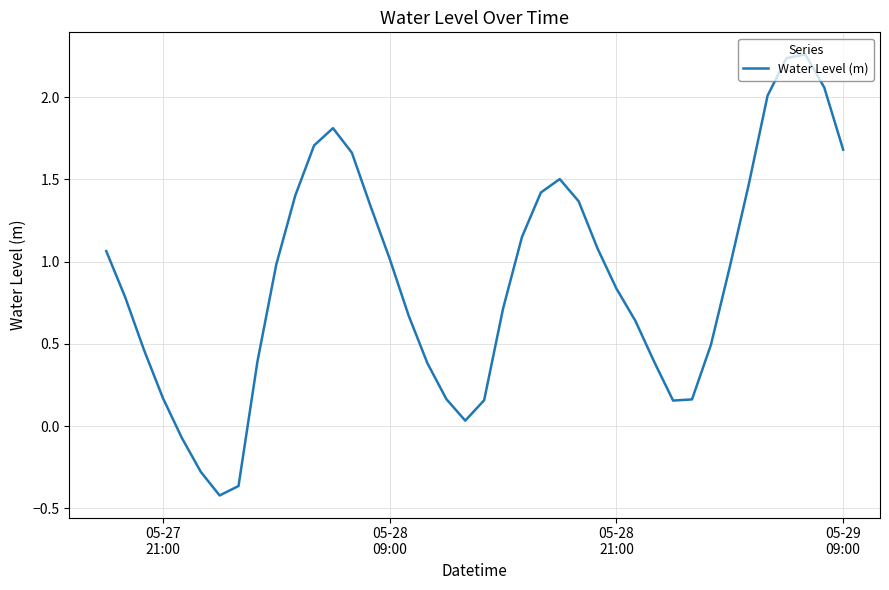

What is the difference between the maximum and minimum values?

2.7